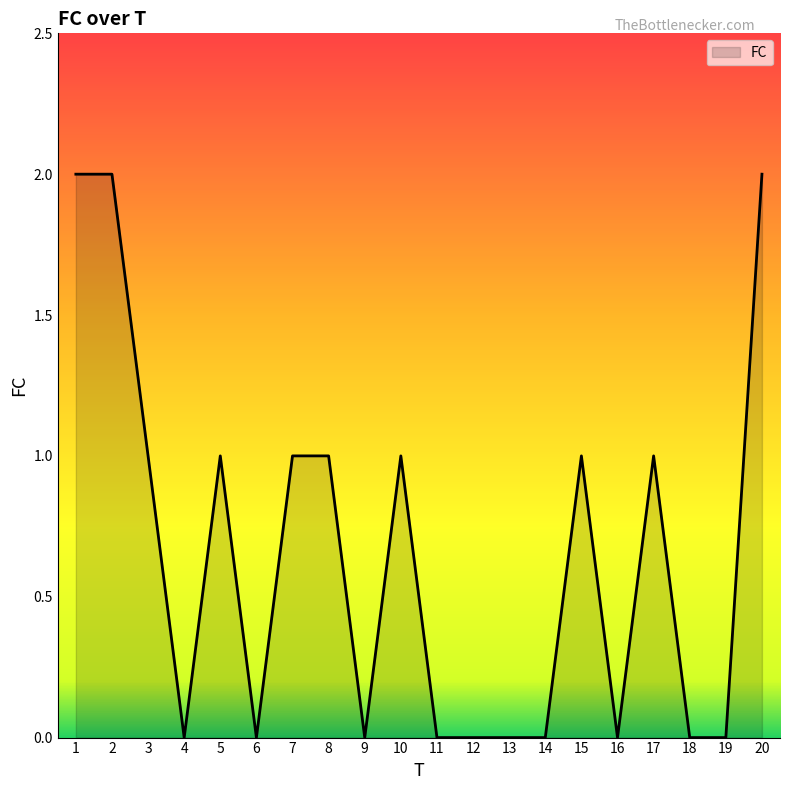

At which category does the data reach its first local valley?

4